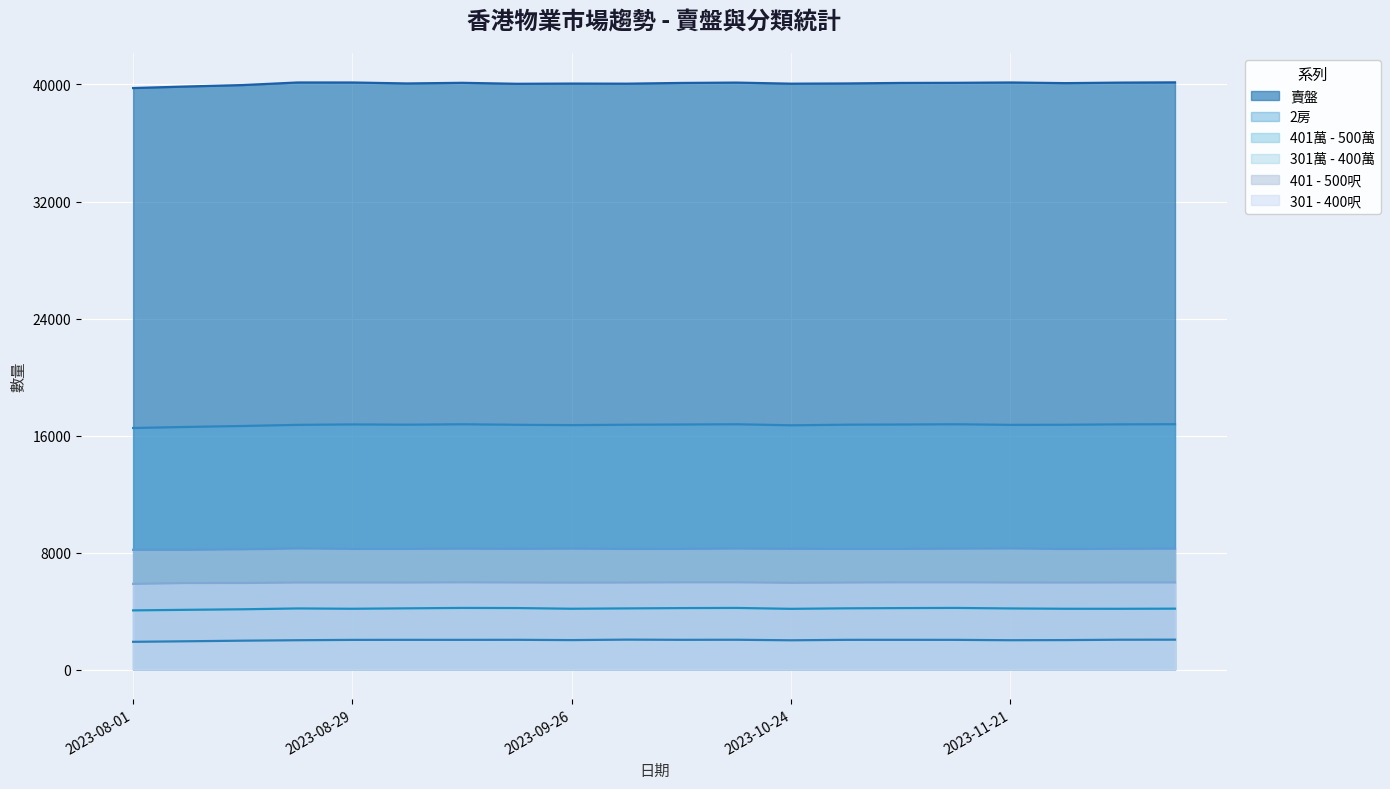

True or false: 301 - 400呎 has more than 2 points higher than both neighbors.

True